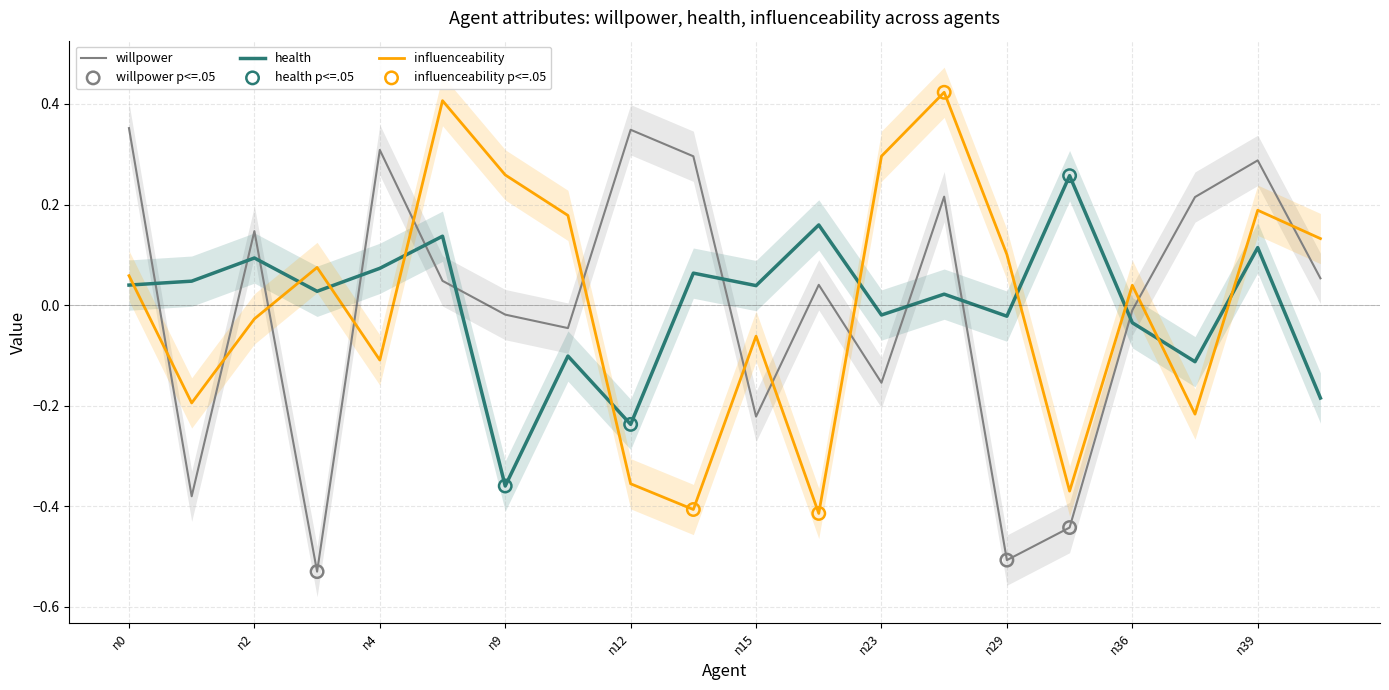

What is the total value across all series at n2?

0.2